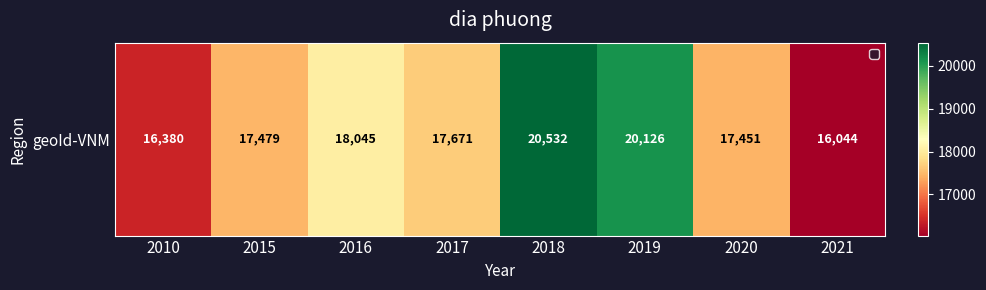

The value at 2017 is 17671. True or false?

True